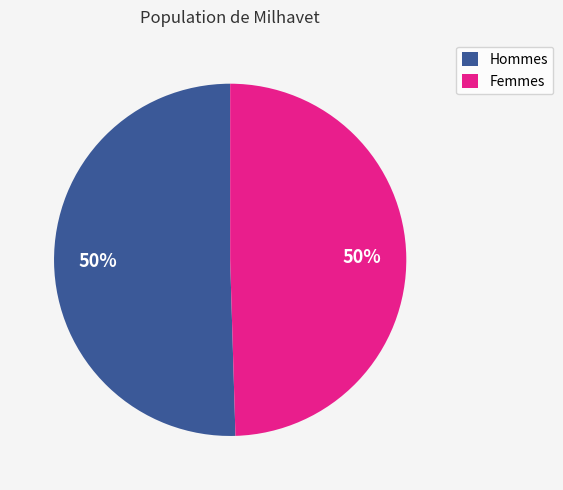

To the nearest percent, what portion does Femmes represent?

50%